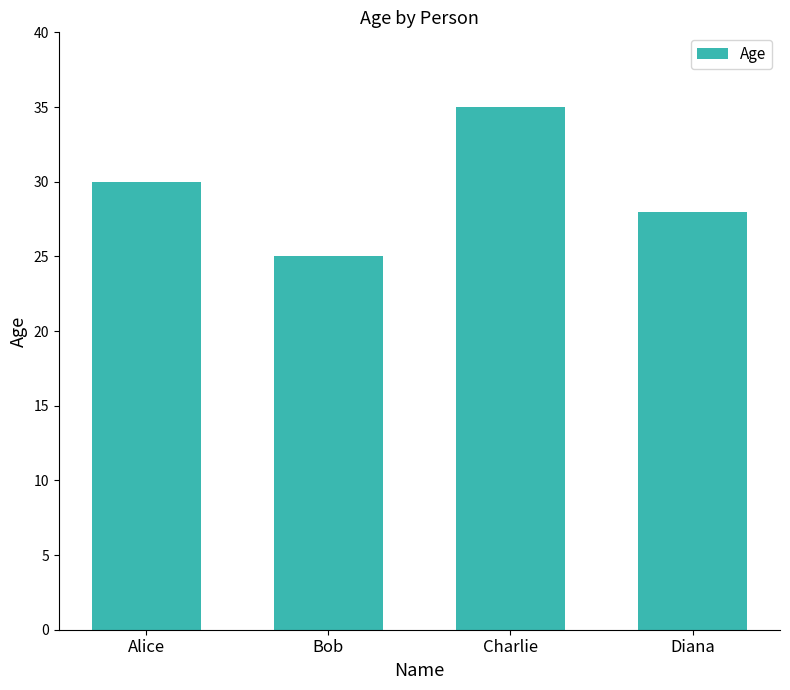

What is the change in value from Charlie to Diana?

-7